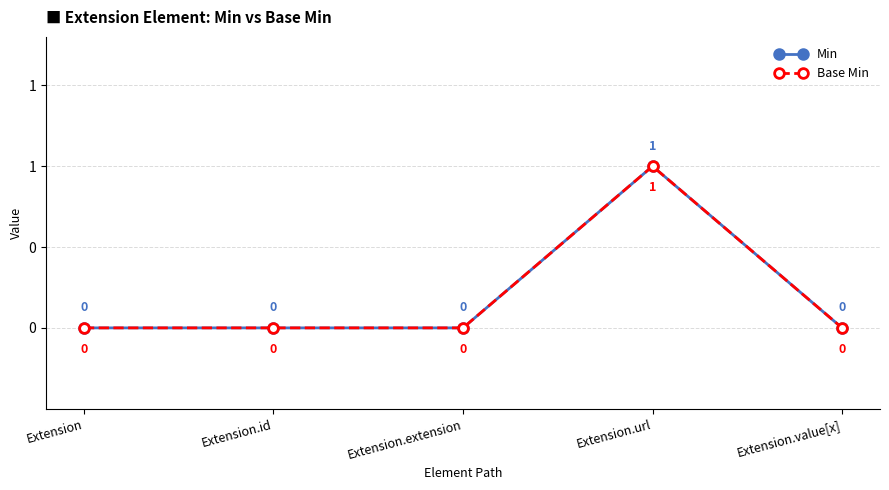

What is the sum of all Base Min values?

1